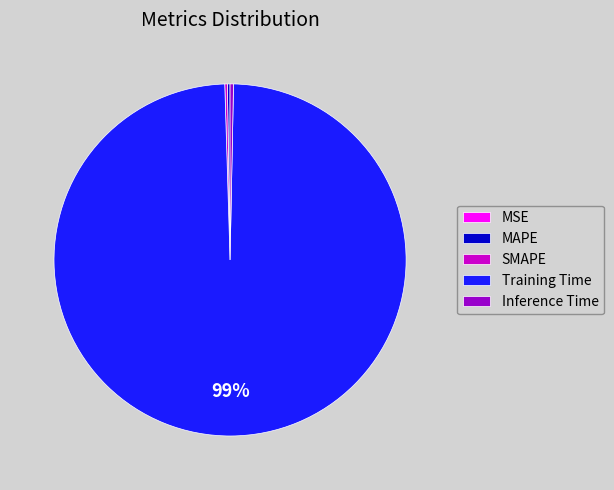

To the nearest percent, what is the average slice percentage?

20%